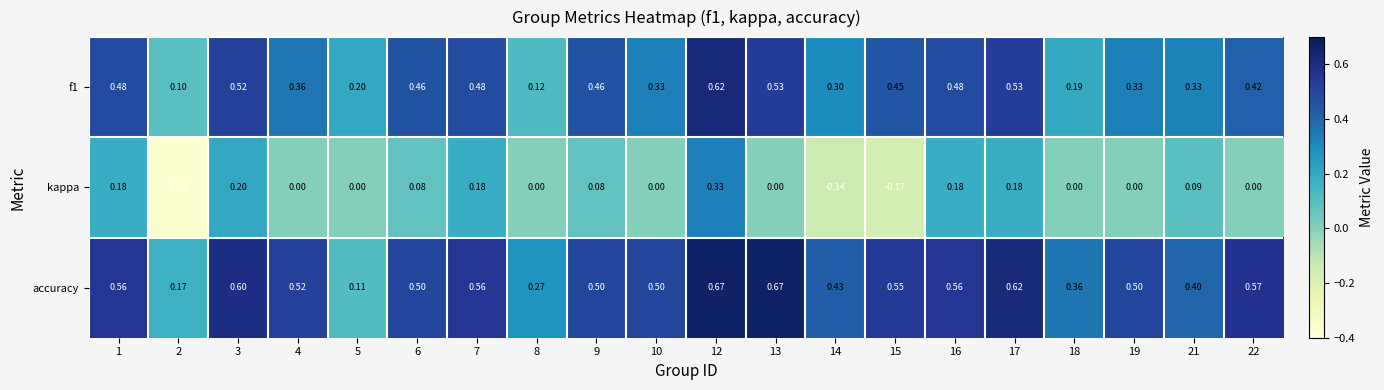

Between 2 and 14, which series saw the biggest shift?

accuracy